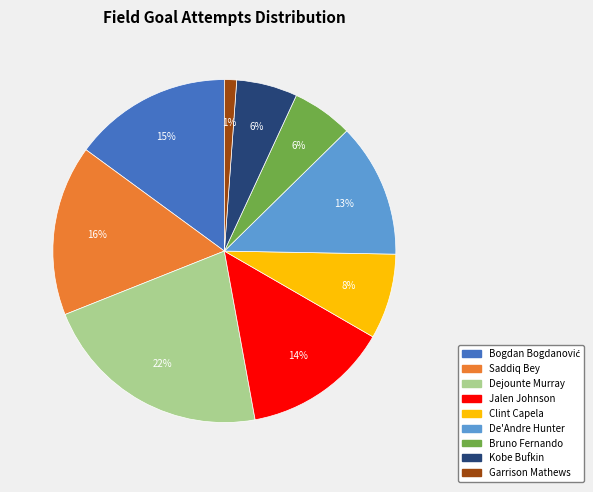

To the nearest percent, what percentage of the pie is De'Andre Hunter?

13%